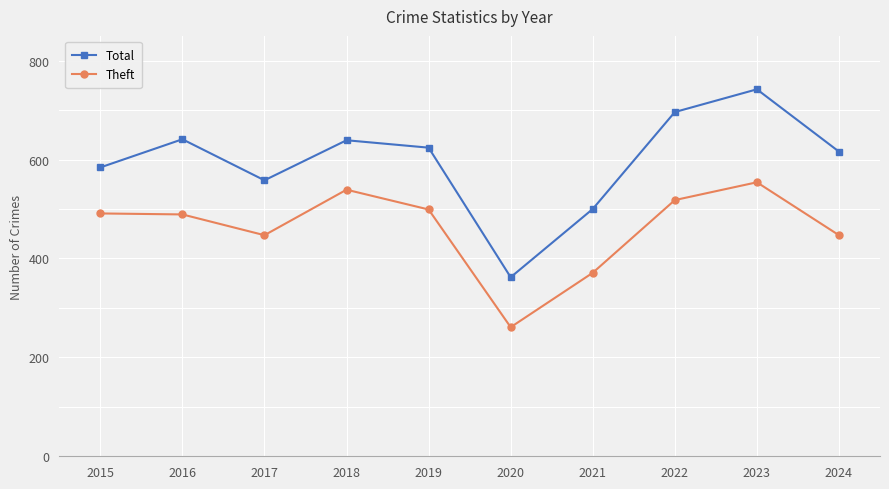

True or false: Theft has more than 1 interior local peaks.

True